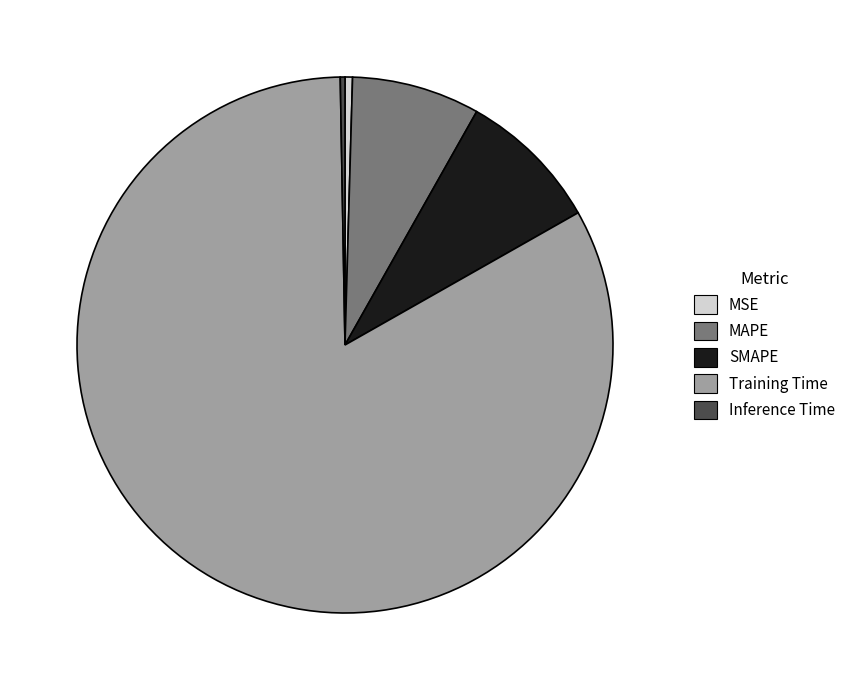

How many slices are in this pie chart?

5